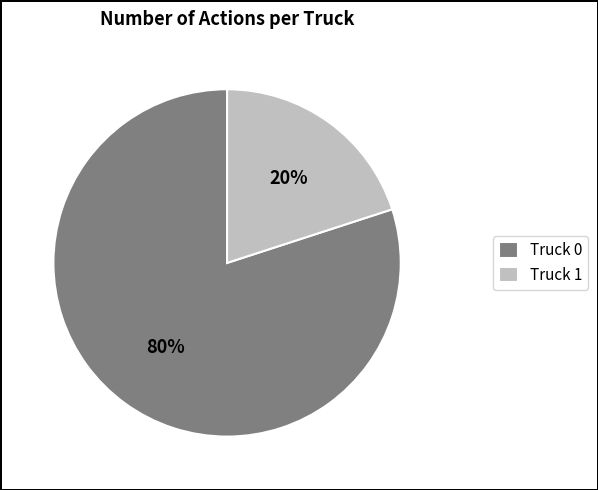

True or false: Truck 1 accounts for 20% of the total.

True